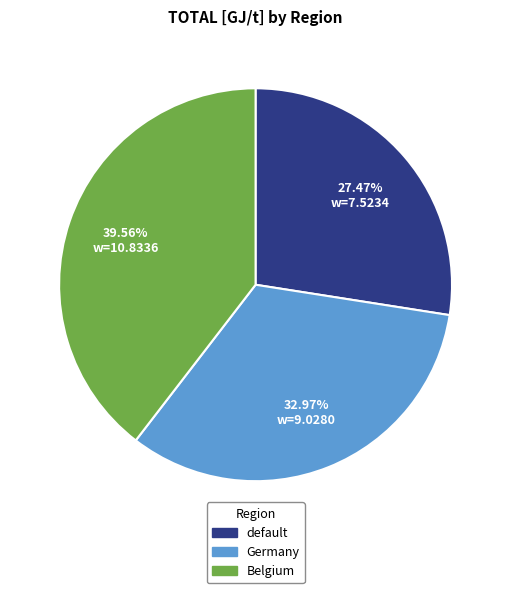

Between Belgium and Germany, which is larger?

Belgium